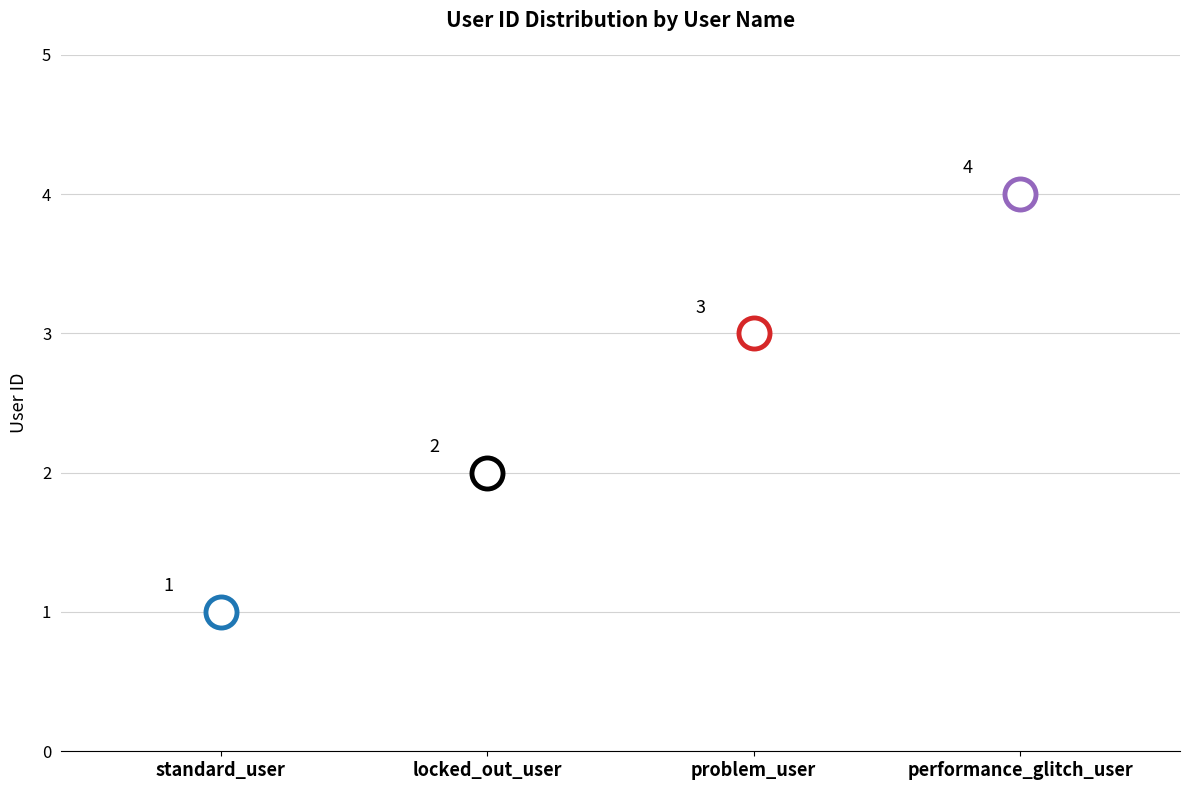

Approximately how many times larger is the value at standard_user compared to problem_user?

0.3